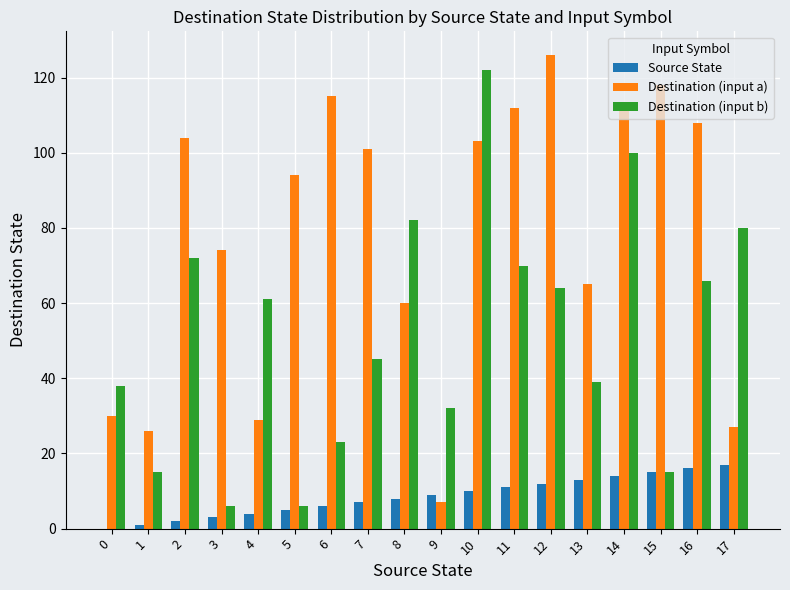

How many series are shown in this chart?

3